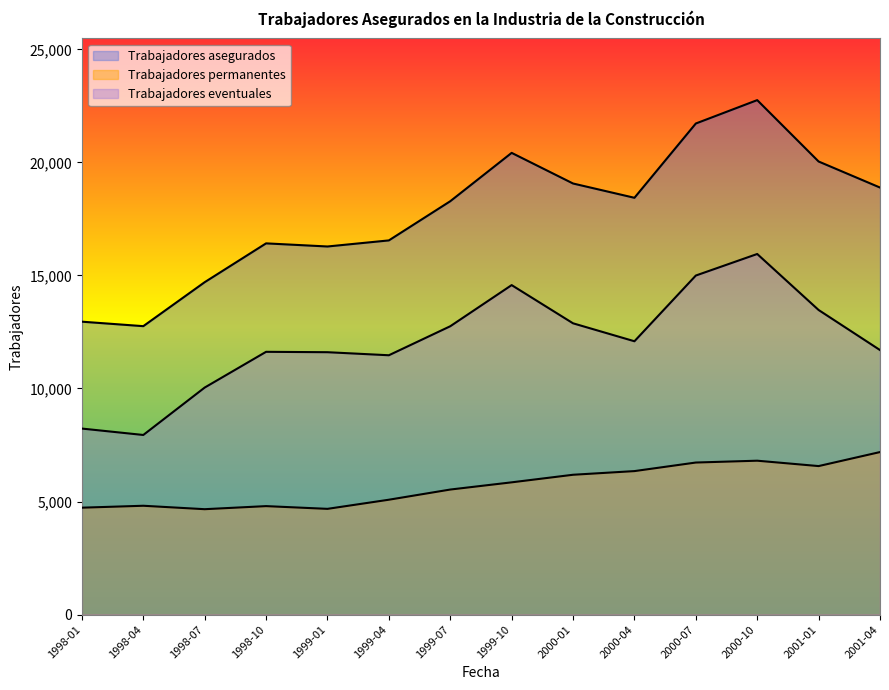

The value of Trabajadores eventuales at 1998-10 is 3836. True or false?

False